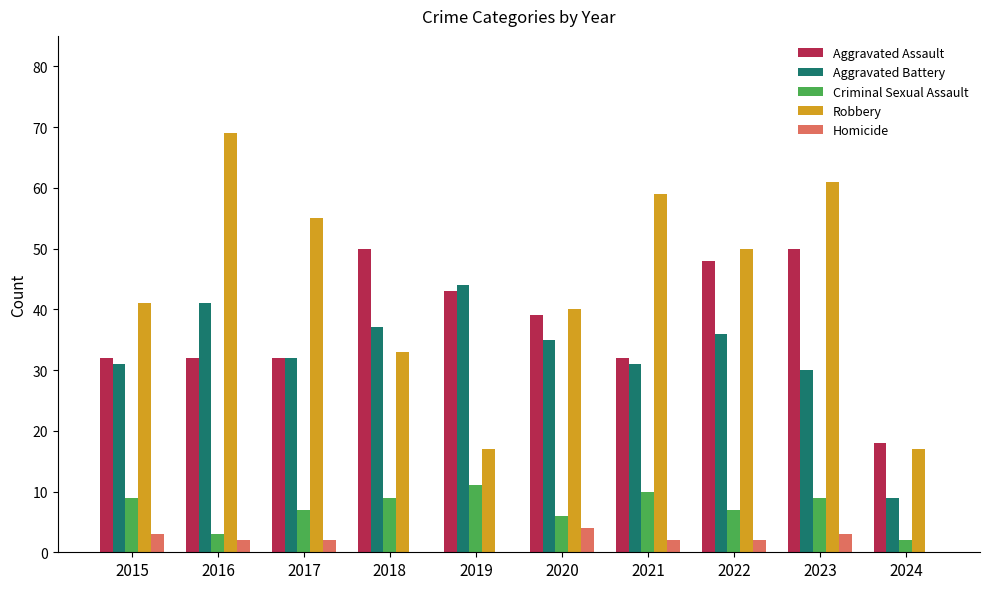

At which label does Homicide first exceed 2?

2015